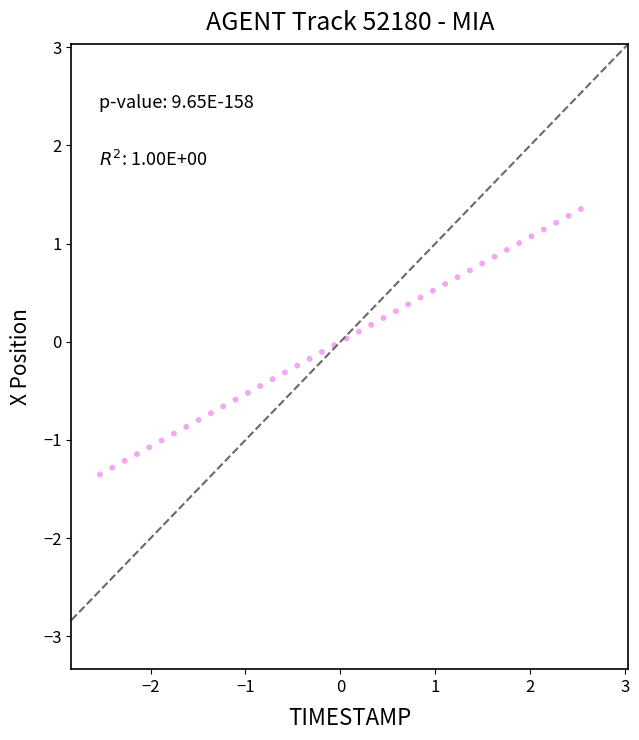

What is the range of Y values (max minus min)?

2.7